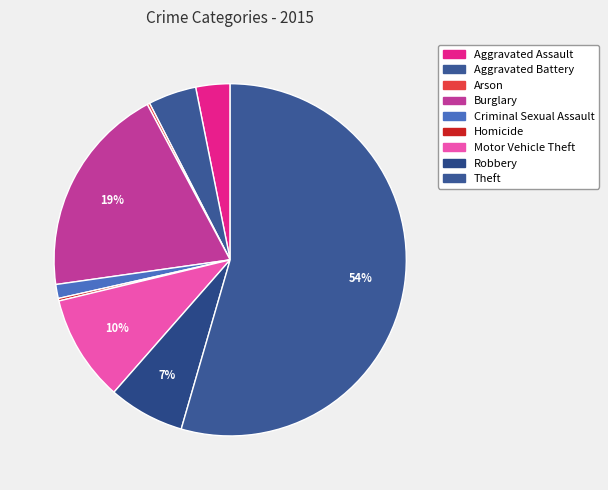

Does Theft represent more than half of the total?

Yes